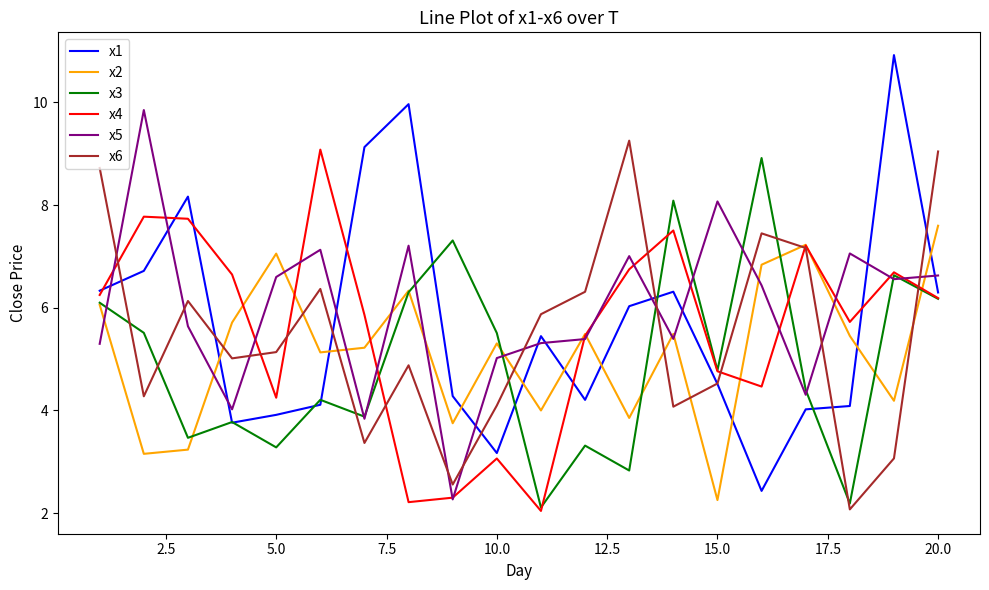

True or false: x4 and x6 cross at least once.

True